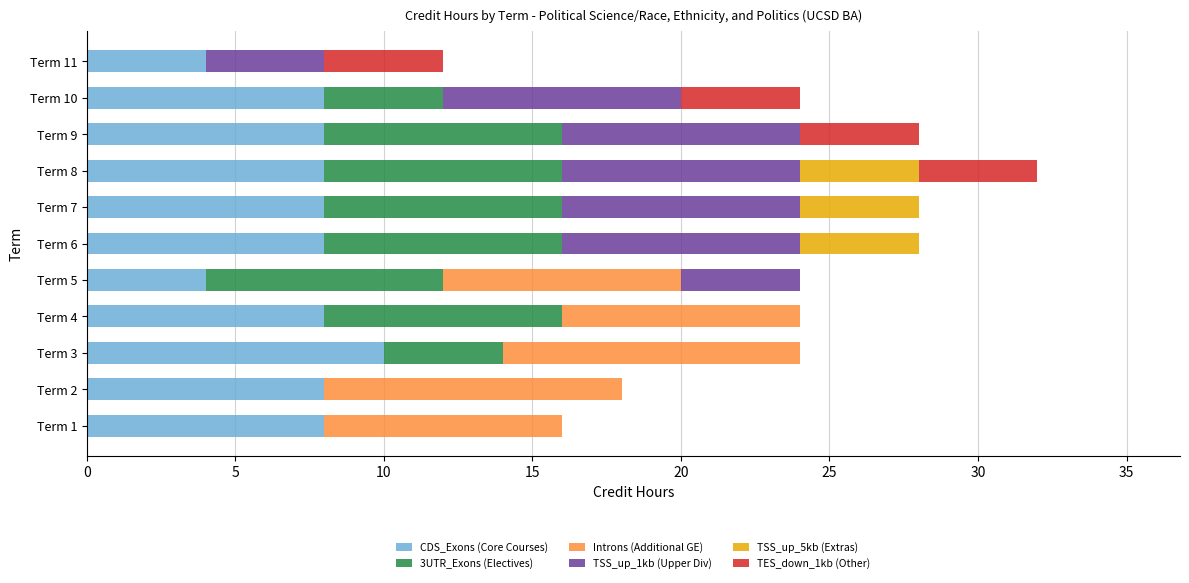

The CDS_Exons (Core Courses) series shows 2 at Term 5. True or false?

False